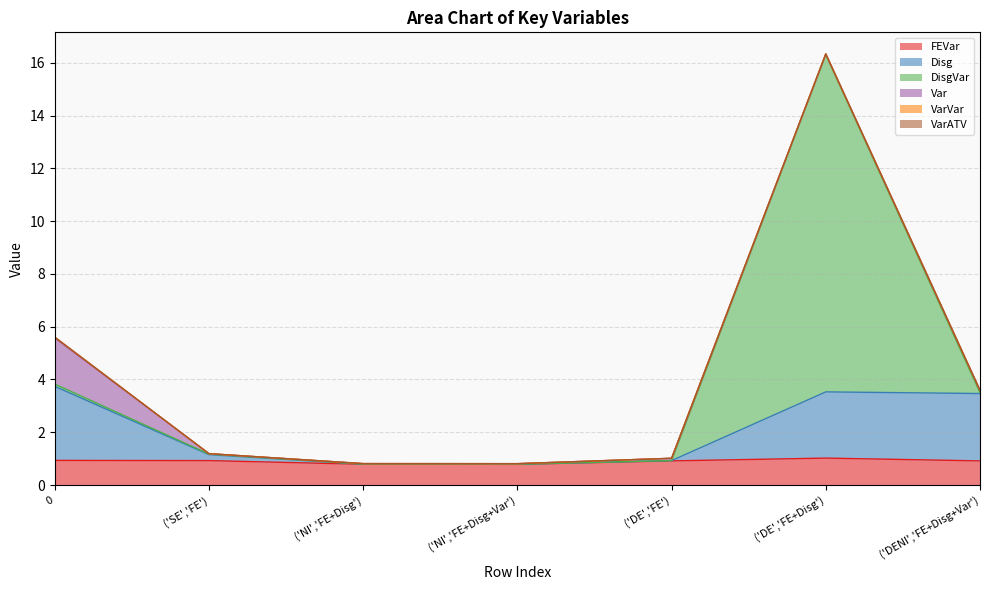

How many categories are shown in the chart?

7